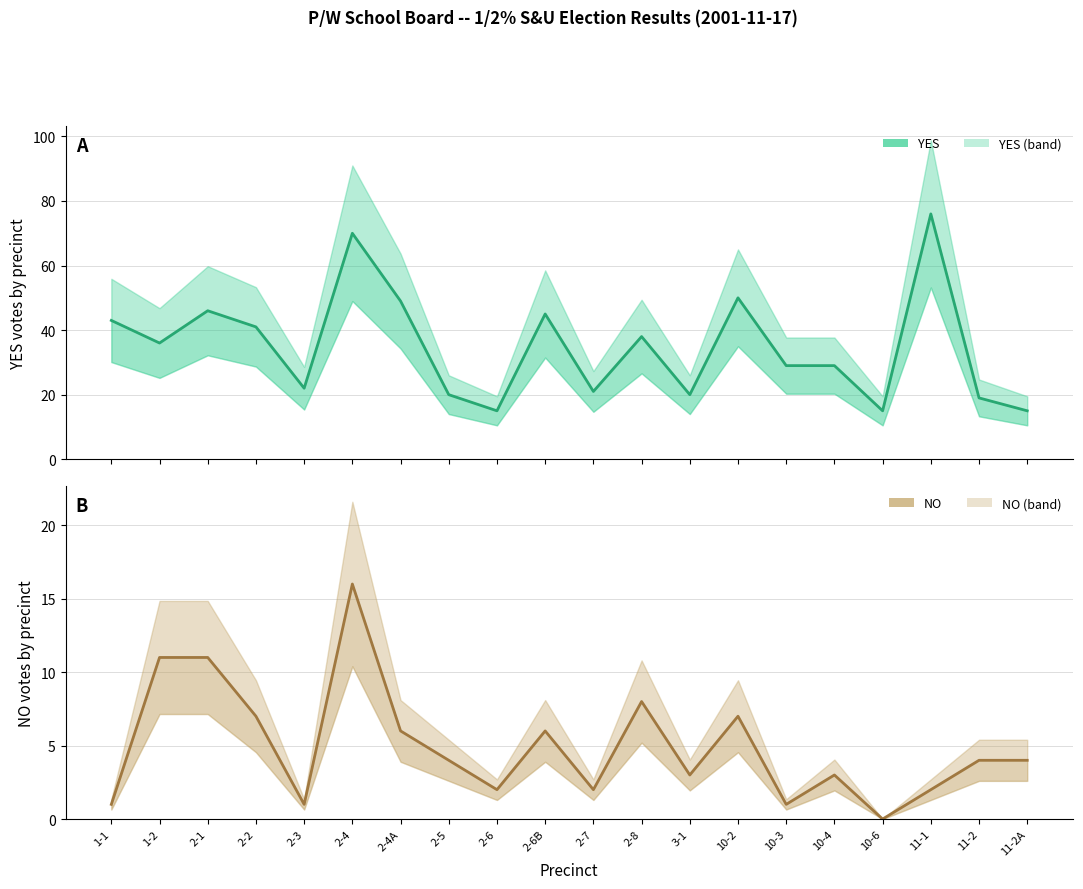

Between 2-1 and 10-3, which series saw the biggest shift?

YES